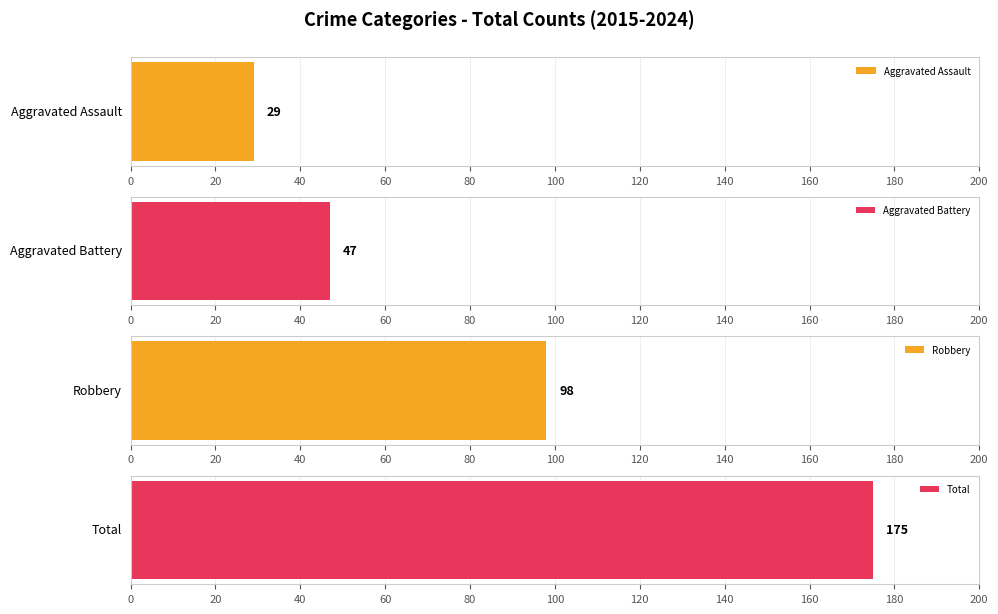

Which series has the largest range (max minus min)?

Total